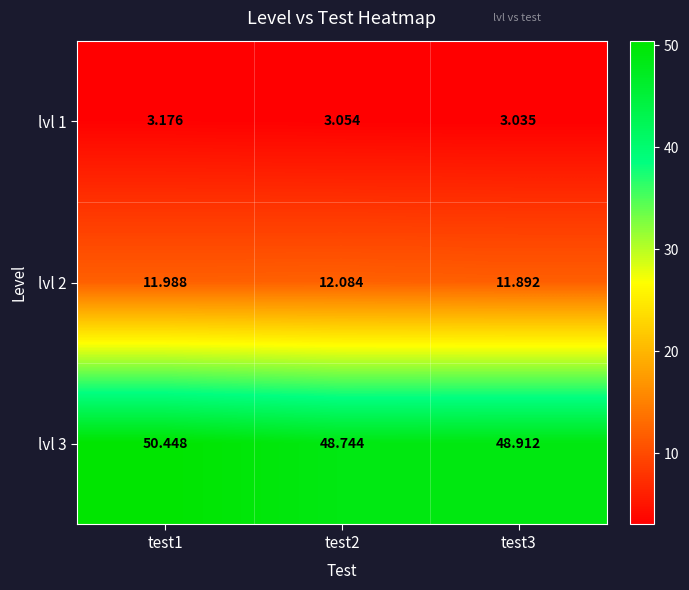

Rank the series by their maximum value, from highest to lowest.

lvl 3, lvl 2, lvl 1